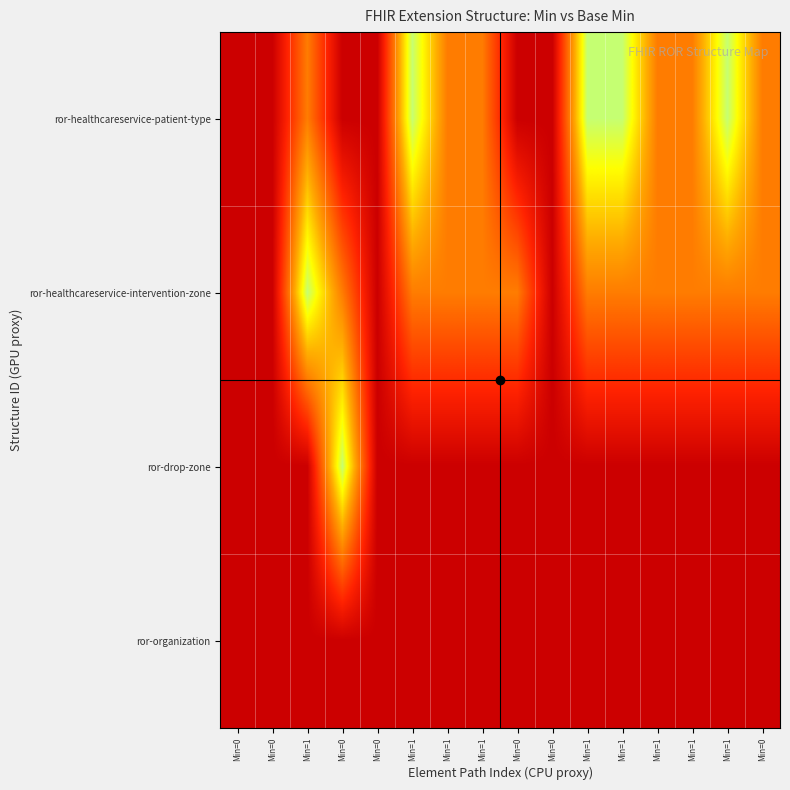

Reading left to right, what are all the values shown in this chart?

ror-healthcareservice-patient-type: Min=0=0	Min=0=0	Min=1=1	Min=0=0	Min=0=0	Min=1=2	Min=1=1	Min=1=1	Min=0=0	Min=0=0	Min=1=2	Min=1=2	Min=1=1	Min=1=1	Min=1=2	Min=0=1
ror-healthcareservice-intervention-zone: Min=0=0	Min=0=0	Min=1=2	Min=0=1	Min=0=0	Min=1=1	Min=1=1	Min=1=1	Min=0=1	Min=0=0	Min=1=1	Min=1=1	Min=1=1	Min=1=1	Min=1=1	Min=0=1
ror-drop-zone: Min=0=0	Min=0=0	Min=1=0	Min=0=2	Min=0=0	Min=1=0	Min=1=0	Min=1=0	Min=0=0	Min=0=0	Min=1=0	Min=1=0	Min=1=0	Min=1=0	Min=1=0	Min=0=0
ror-organization: Min=0=0	Min=0=0	Min=1=0	Min=0=0	Min=0=0	Min=1=0	Min=1=0	Min=1=0	Min=0=0	Min=0=0	Min=1=0	Min=1=0	Min=1=0	Min=1=0	Min=1=0	Min=0=0